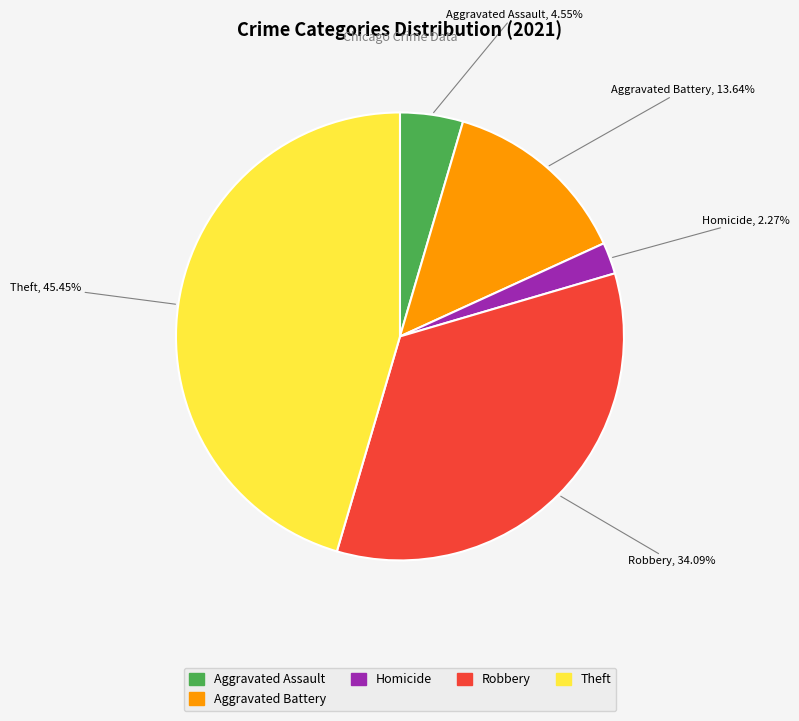

Is there any slice that represents more than half of the pie?

No